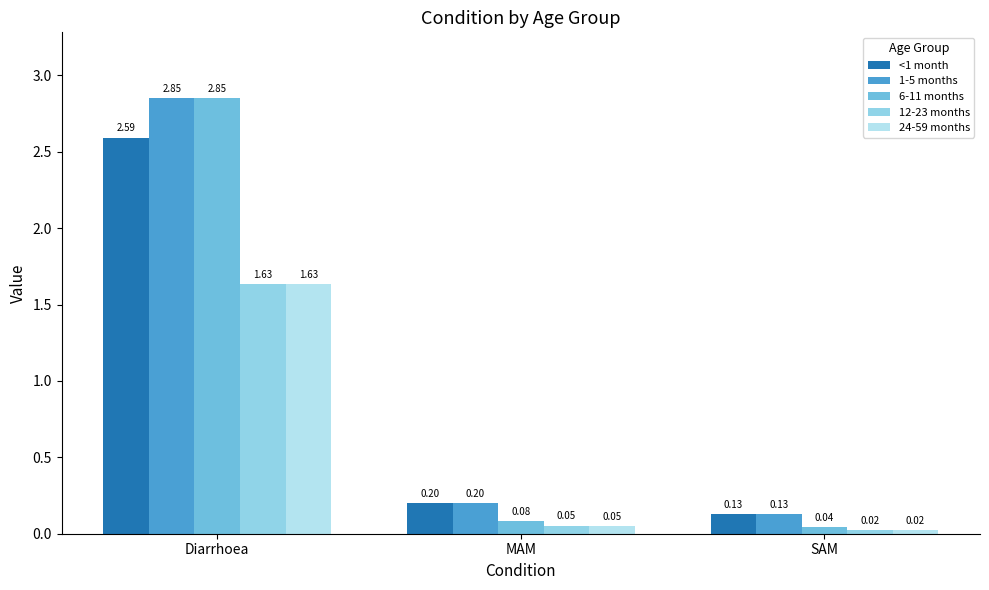

What is the spread (max minus min) of values at Diarrhoea?

1.2